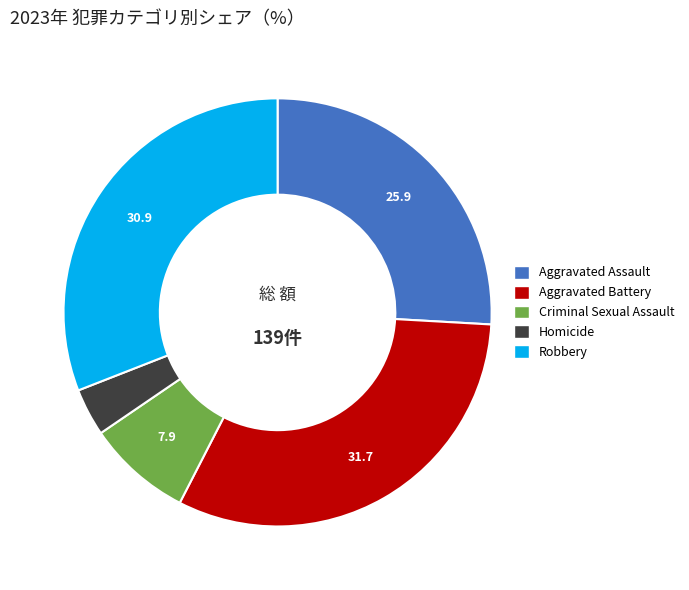

Which slice is the smallest?

Homicide